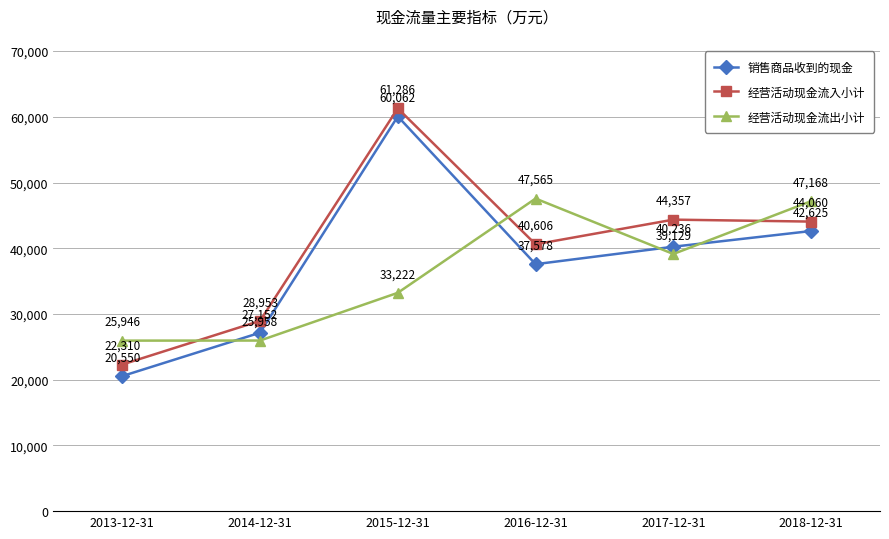

What are all the series names shown in the legend?

销售商品收到的现金, 经营活动现金流入小计, 经营活动现金流出小计